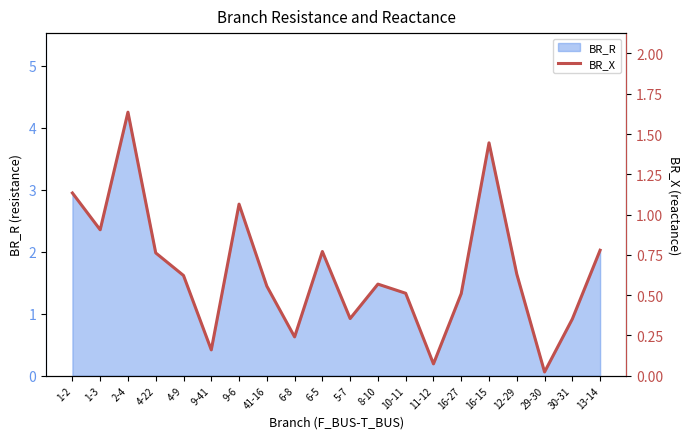

List the labels in order of value, largest first.

2-4, 16-15, 1-2, 9-6, 1-3, 13-14, 6-5, 4-22, 12-29, 4-9, 8-10, 41-16, 10-11, 16-27, 5-7, 30-31, 6-8, 9-41, 11-12, 29-30